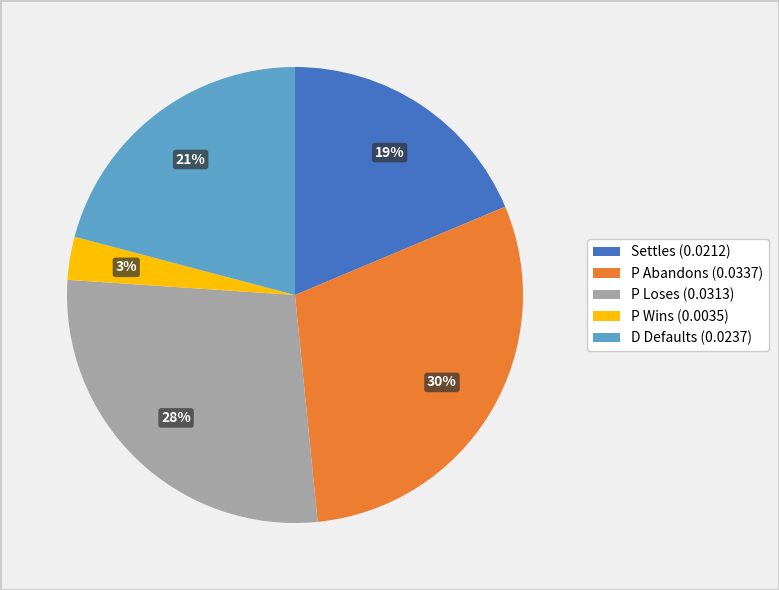

Which has a higher value, P Wins (0.0035) or D Defaults (0.0237)?

D Defaults (0.0237)